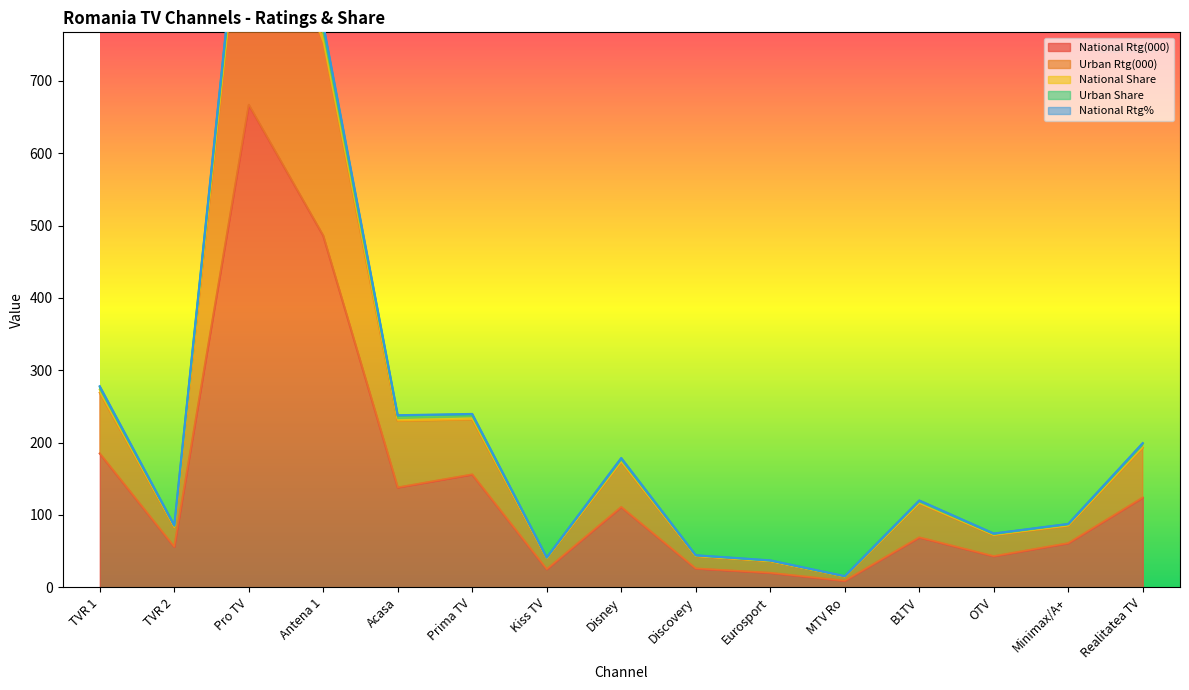

Which series has the largest total across all categories?

Urban Share